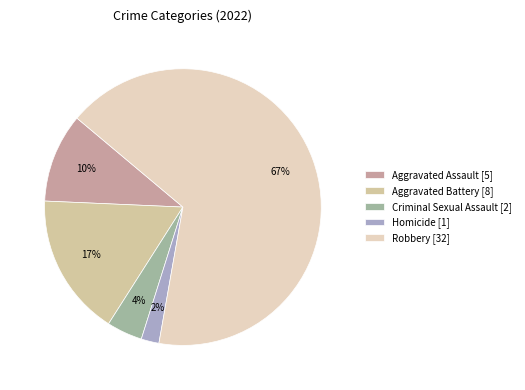

Count the number of slices in the pie.

5